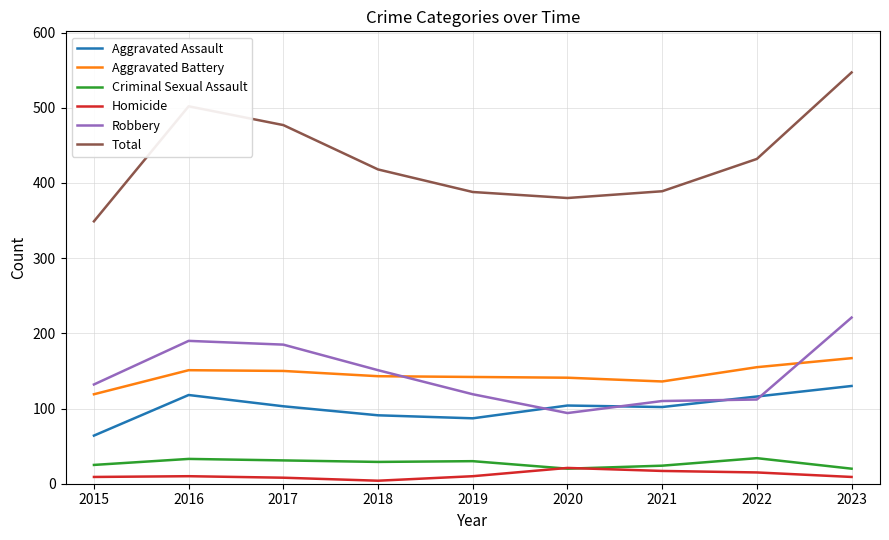

True or false: Robbery and Homicide intersect in this chart.

False